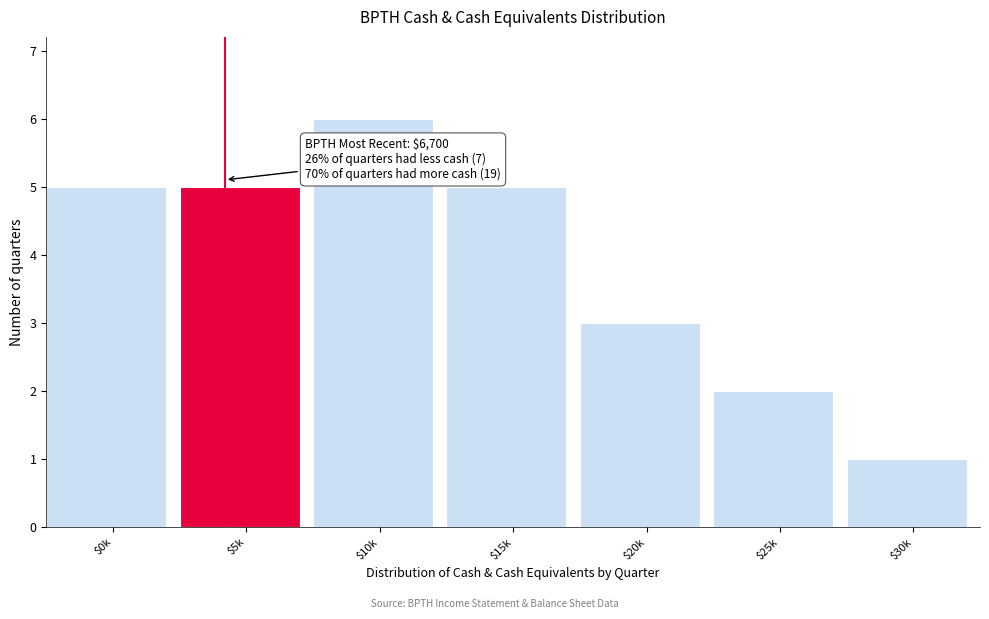

Reading left to right, what are all the values shown in this chart?

5	5	6	5	3	2	1